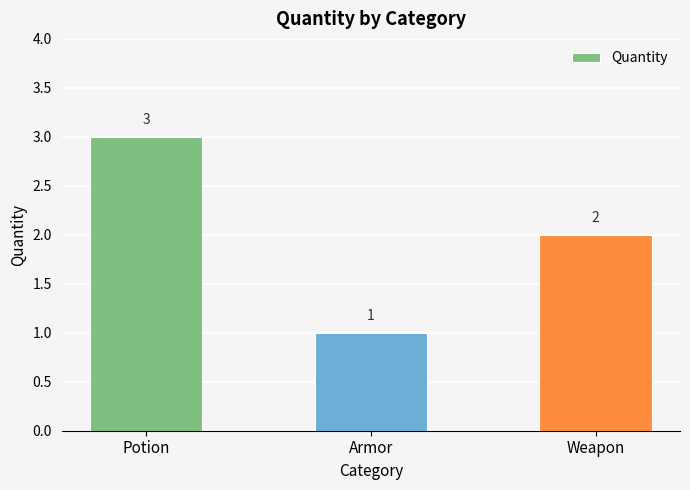

What is the sum of all values?

6